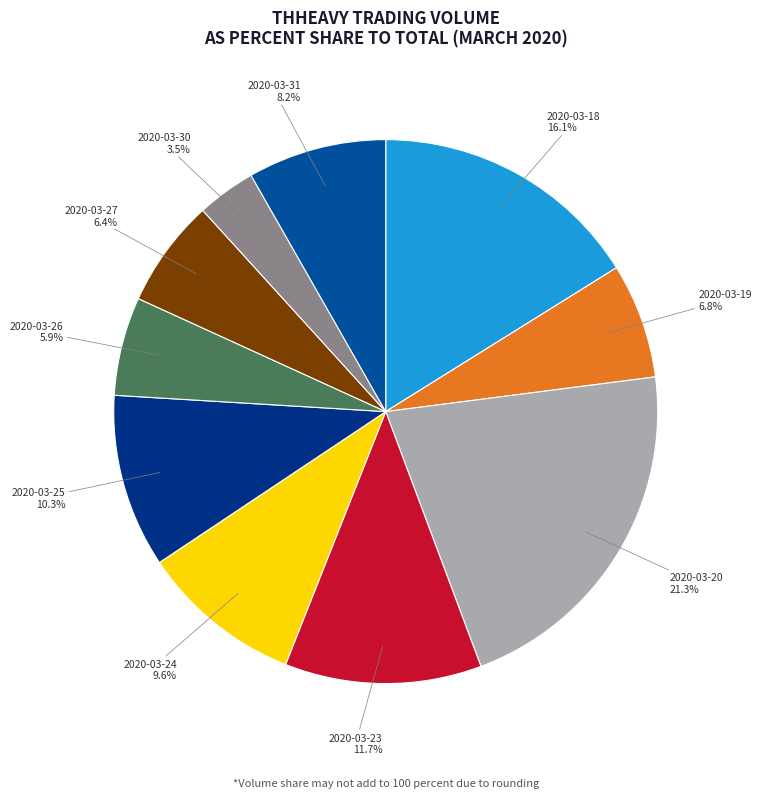

What is the largest slice in the pie chart?

2020-03-20